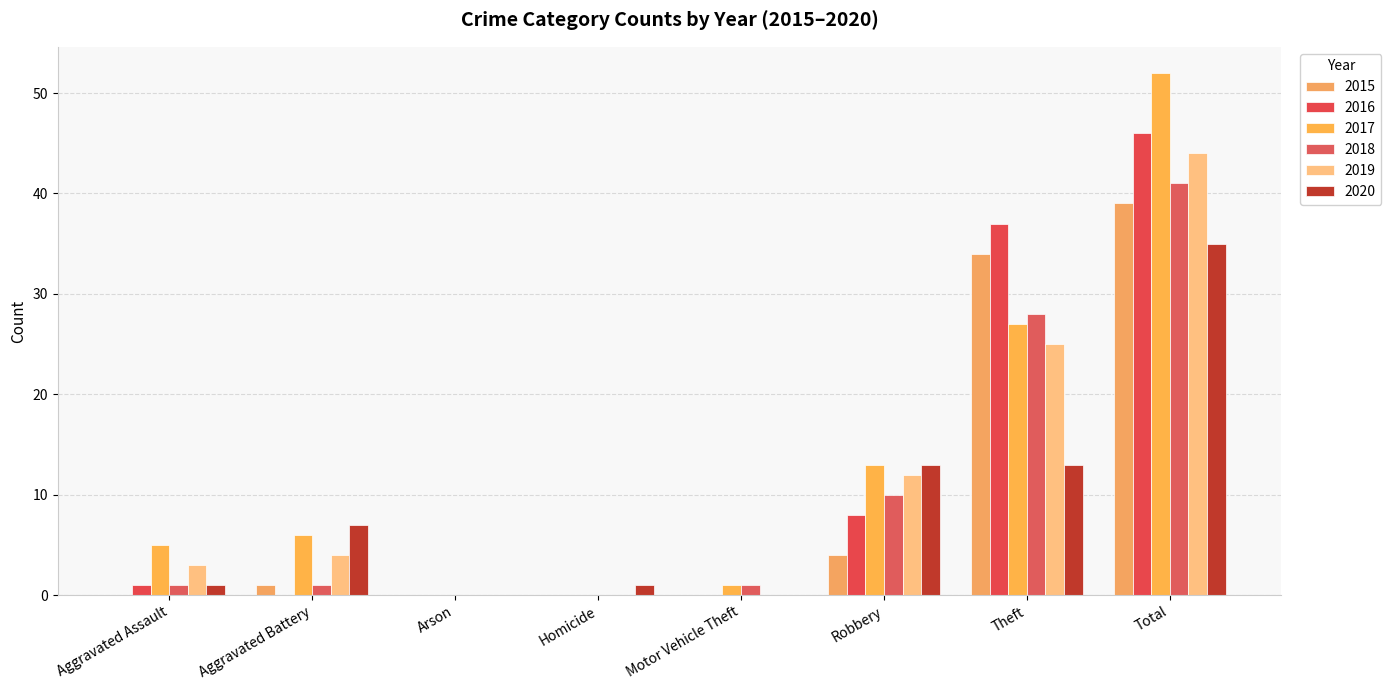

Count the number of data series in this chart.

6